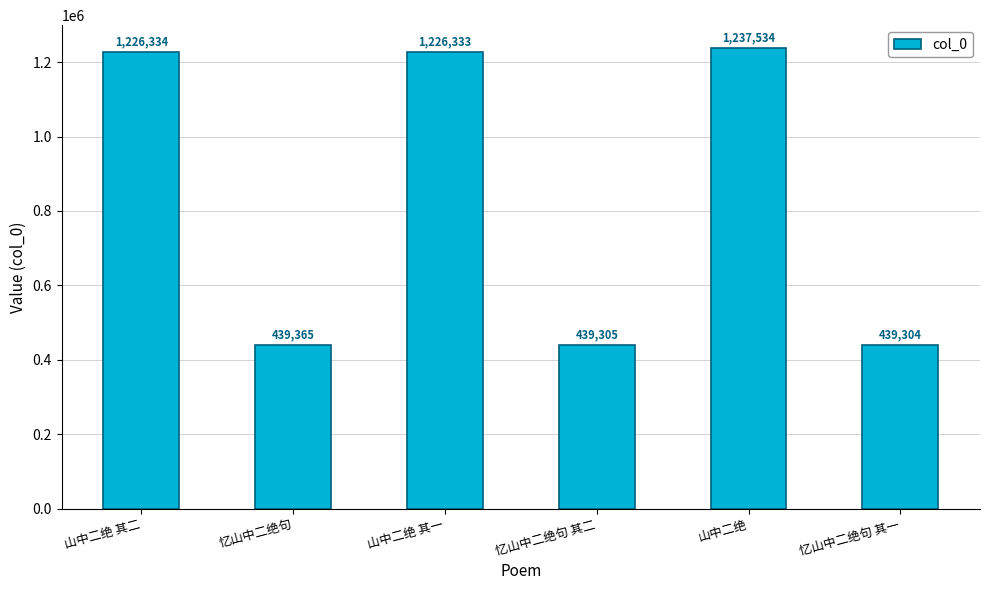

Reading left to right, what are all the values shown in this chart?

1226334	439365	1226333	439305	1237534	439304